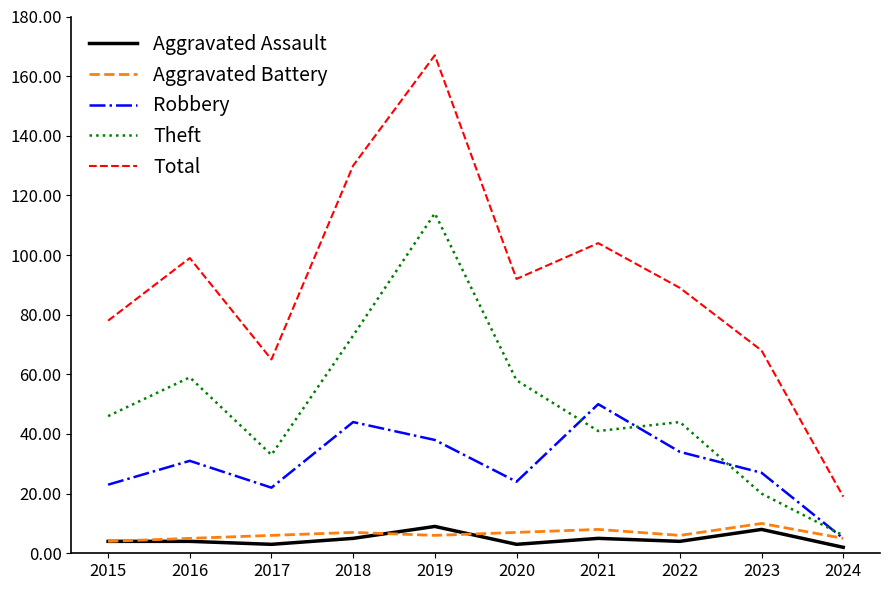

Is the value of Aggravated Battery at 2022 greater than the value of Robbery at 2020?

No